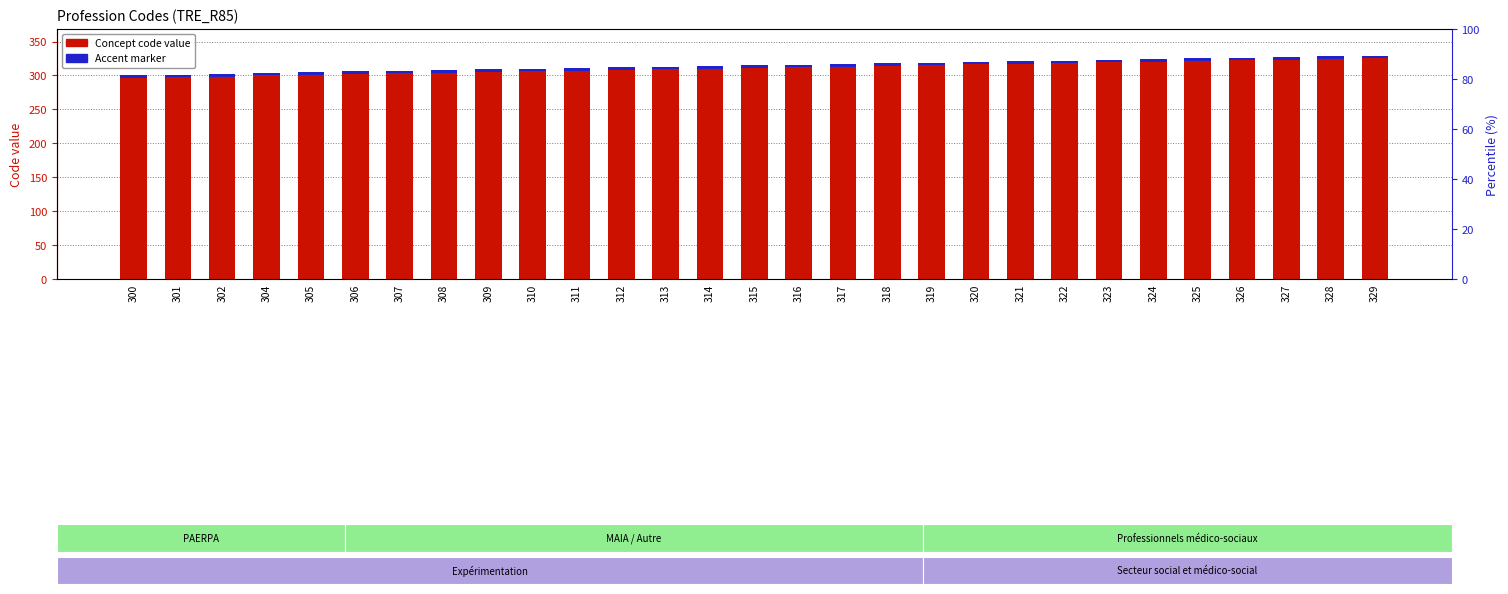

At which category does the chart reach its minimum across all series?

300